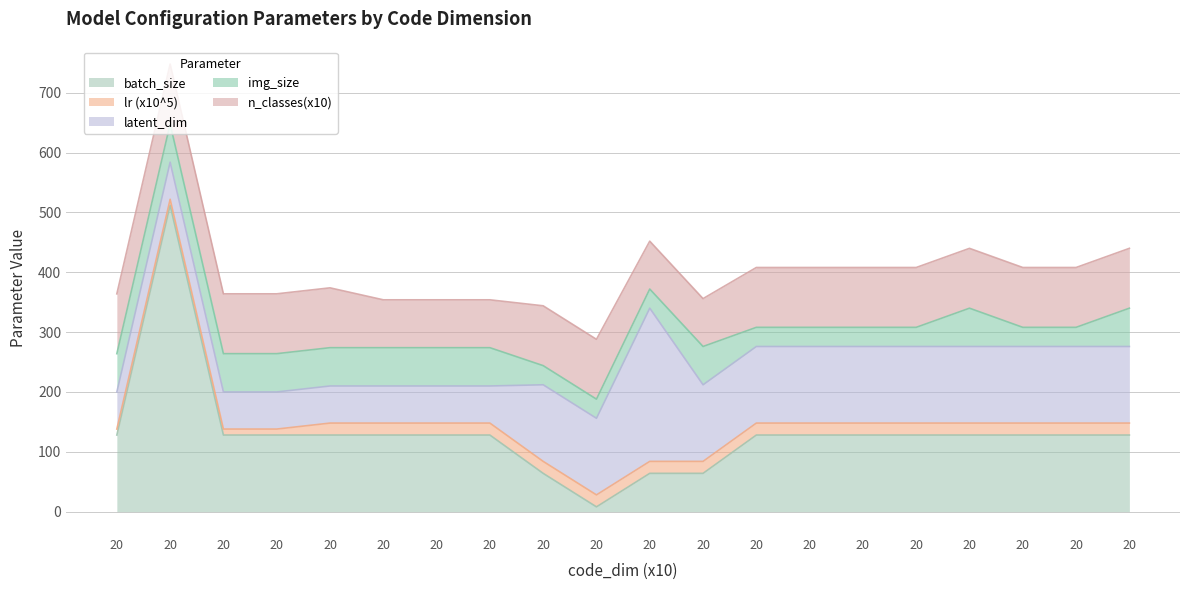

What is the sum of all latent_dim values?

2160